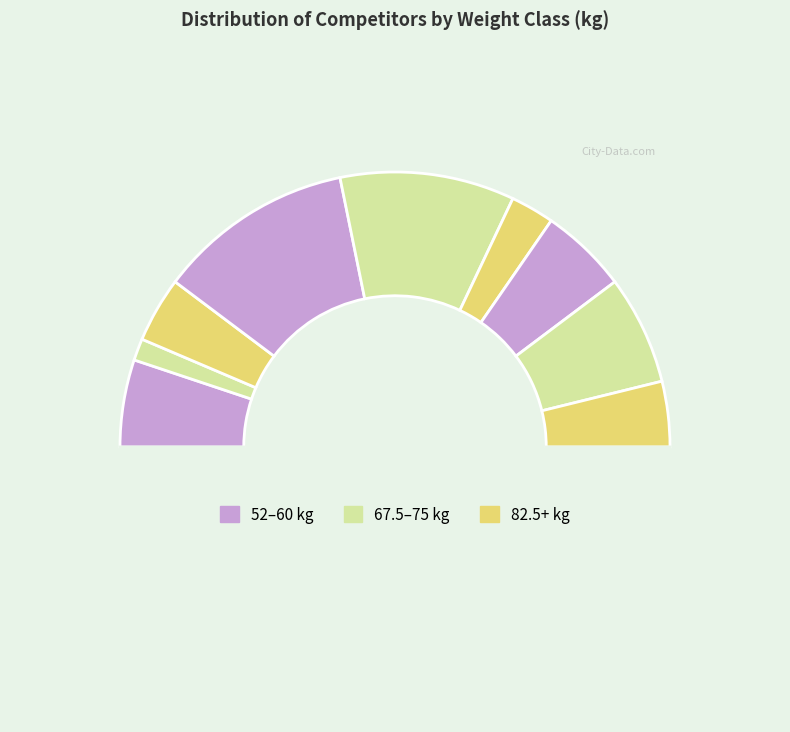

How many slices are in this pie chart?

10